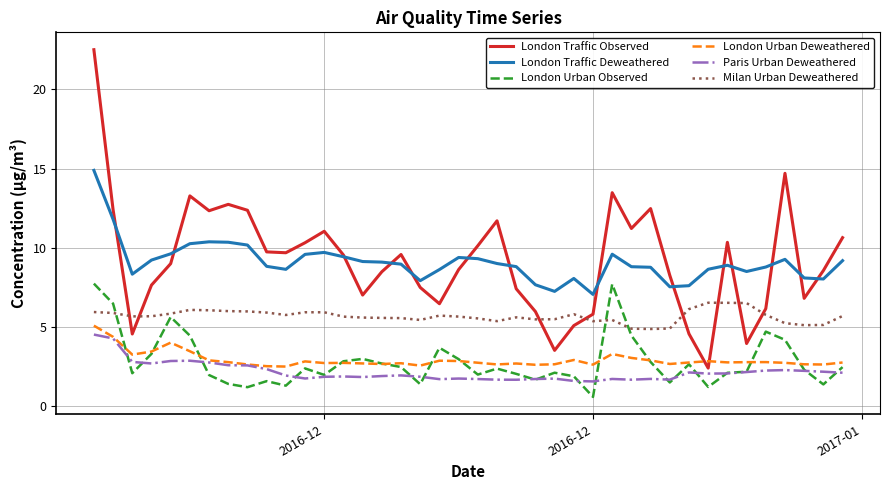

Which series has the largest range (max minus min)?

London Traffic Observed